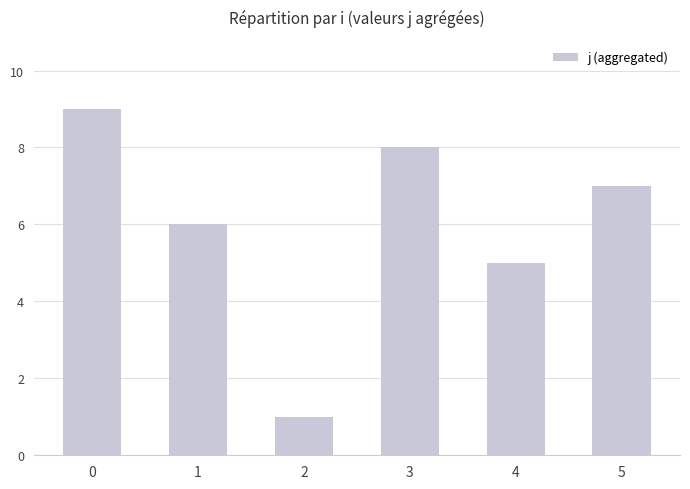

How many values are between 5 and 8?

4